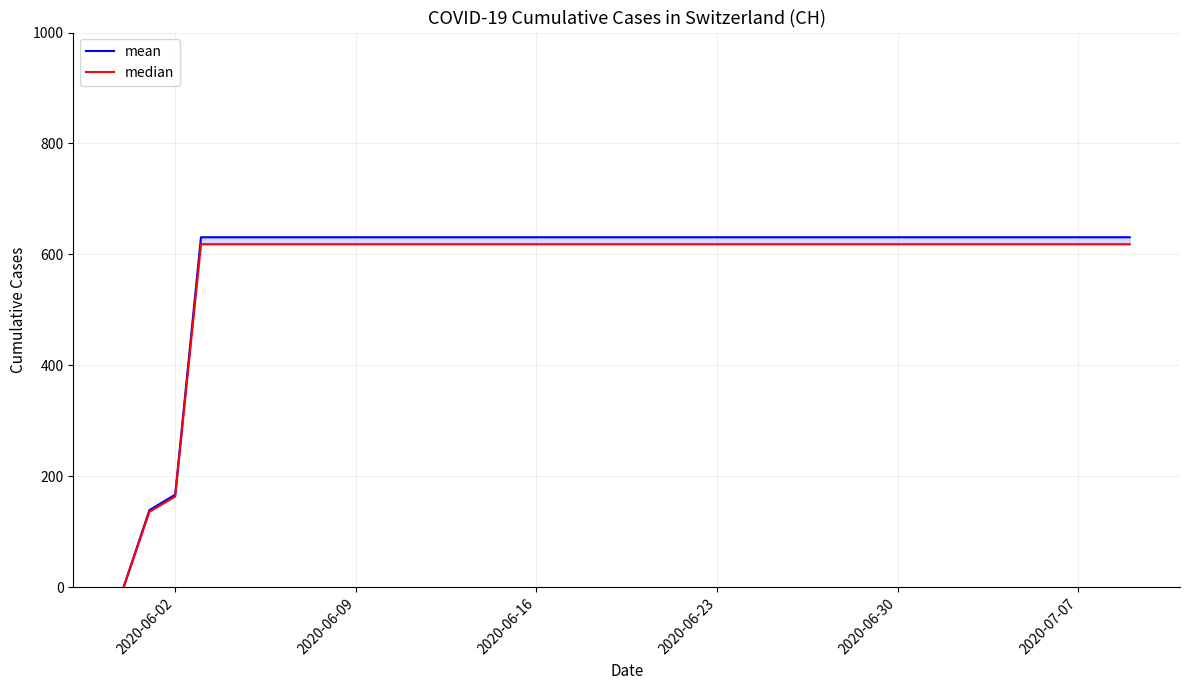

Reading left to right, transcribe all the data shown in this chart.

mean: 0.0	139.0	167.0	631.0	631.0	631.0	631.0	631.0	631.0	631.0	631.0	631.0	631.0	631.0	631.0	631.0	631.0	631.0	631.0	631.0	631.0	631.0	631.0	631.0	631.0	631.0	631.0	631.0	631.0	631.0	631.0	631.0	631.0	631.0	631.0	631.0	631.0	631.0	631.0	631.0
median: 0.0	136.2	163.7	618.4	618.4	618.4	618.4	618.4	618.4	618.4	618.4	618.4	618.4	618.4	618.4	618.4	618.4	618.4	618.4	618.4	618.4	618.4	618.4	618.4	618.4	618.4	618.4	618.4	618.4	618.4	618.4	618.4	618.4	618.4	618.4	618.4	618.4	618.4	618.4	618.4